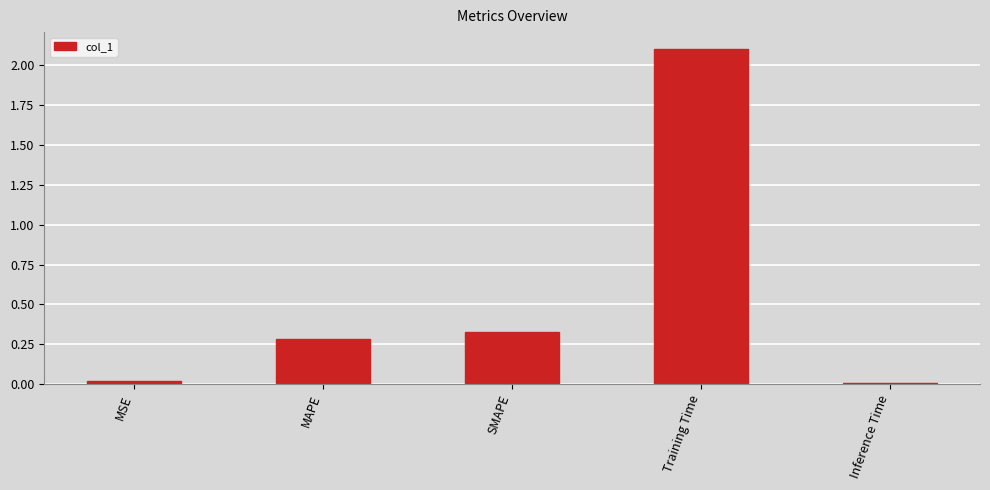

What is the average value?

0.5